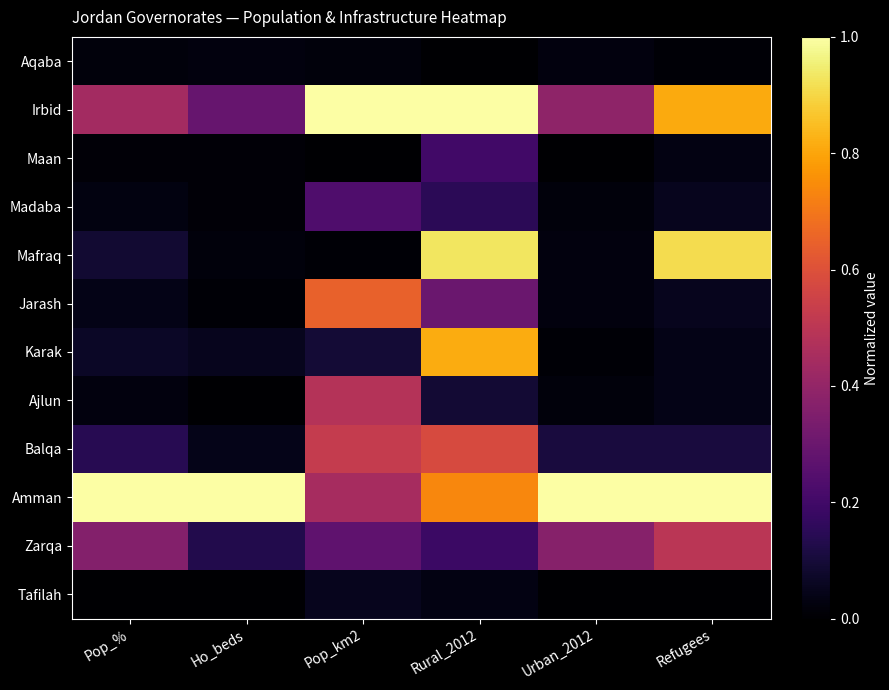

Which series has the largest total across all categories?

Amman